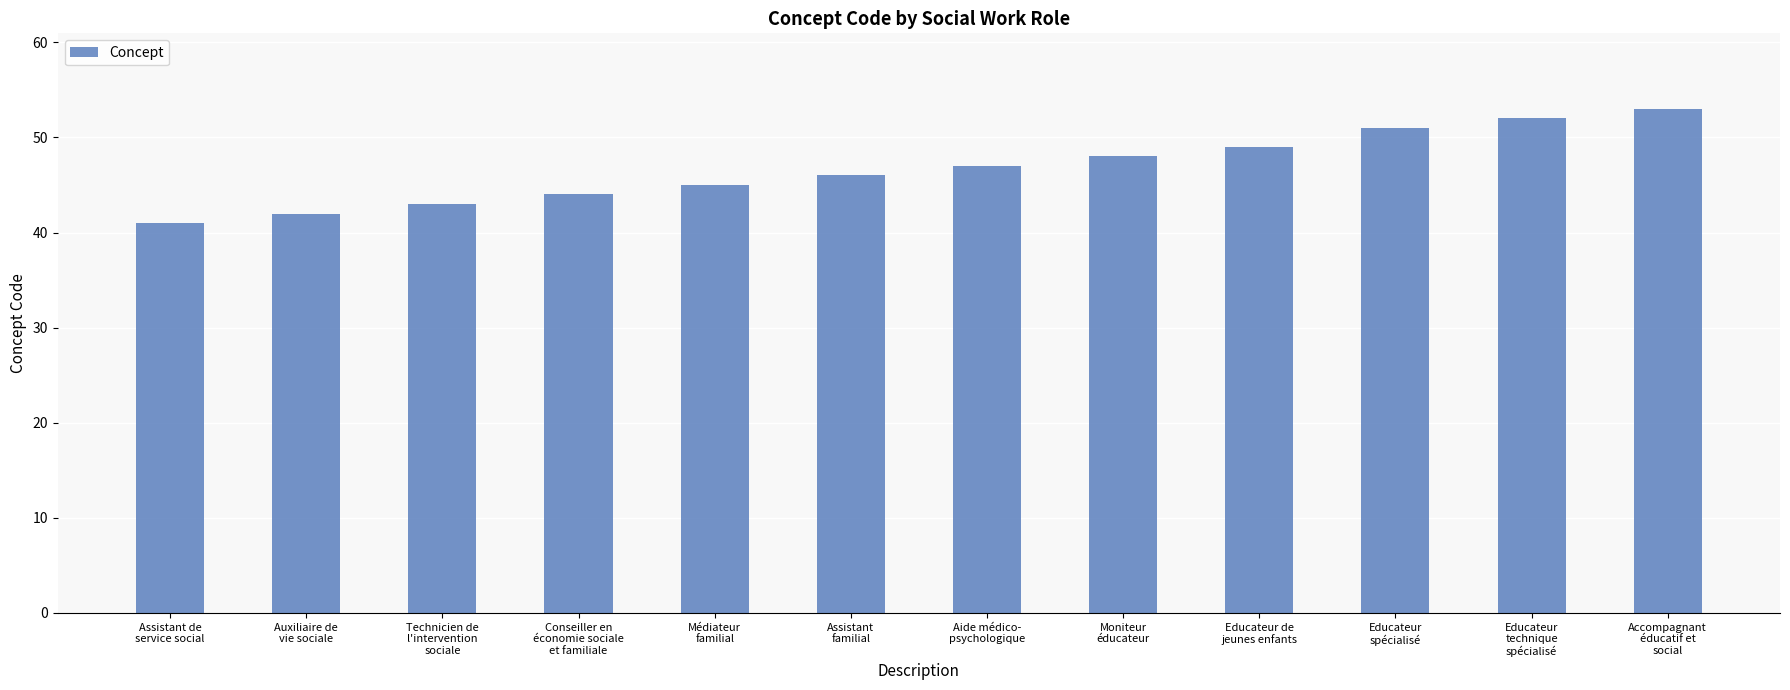

What is the label of the 11th bar from the left?

Educateur
technique
spécialisé